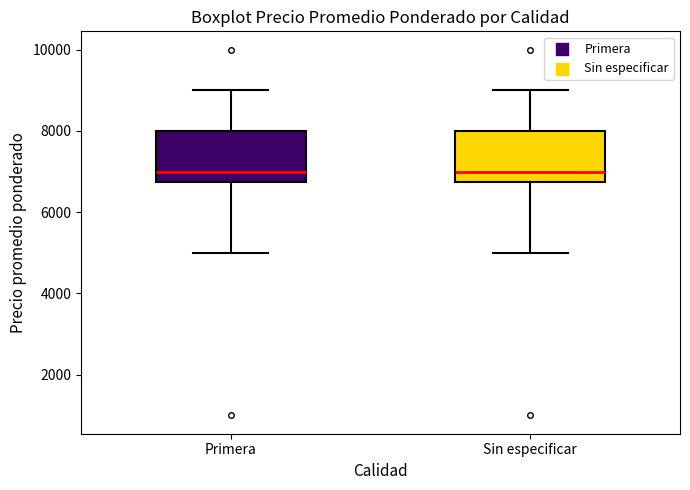

Reading left to right, read every box against the y-axis: the position of its median line, the range the box covers, and the ends of its whiskers. The values are not printed on the chart, so give them approximately, as read against the axis.

Primera: median 7000, box 6800 to 8000, whiskers 5000 to 9000
Sin especificar: median 7000, box 6800 to 8000, whiskers 5000 to 9000